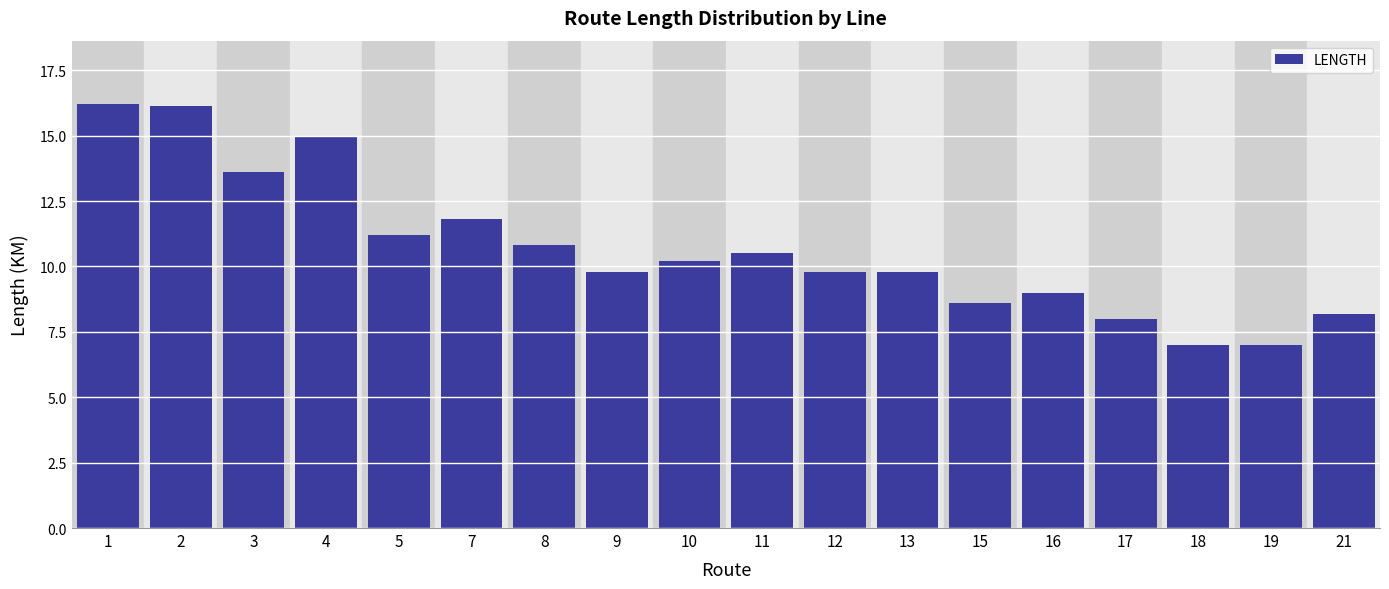

What is the value of the 2nd bar from the left?

16.1